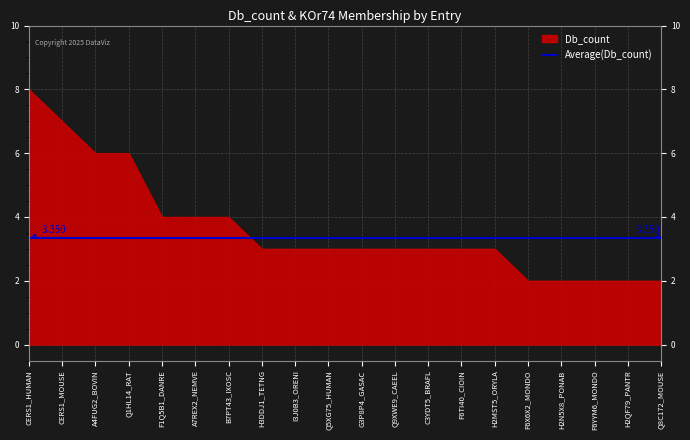

Does the chart display data point markers on the line(s)?

No